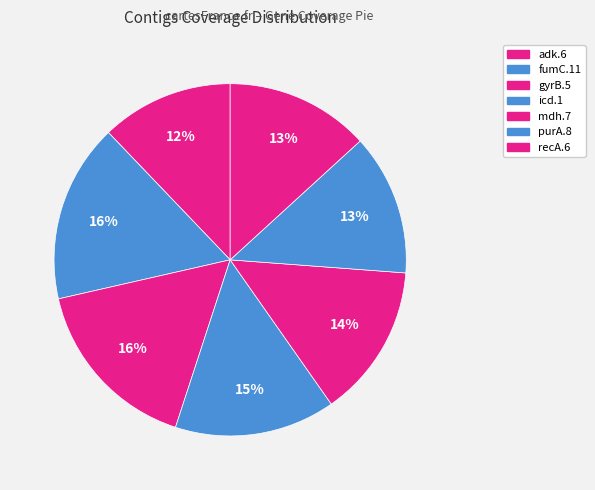

Count the number of slices in the pie.

7